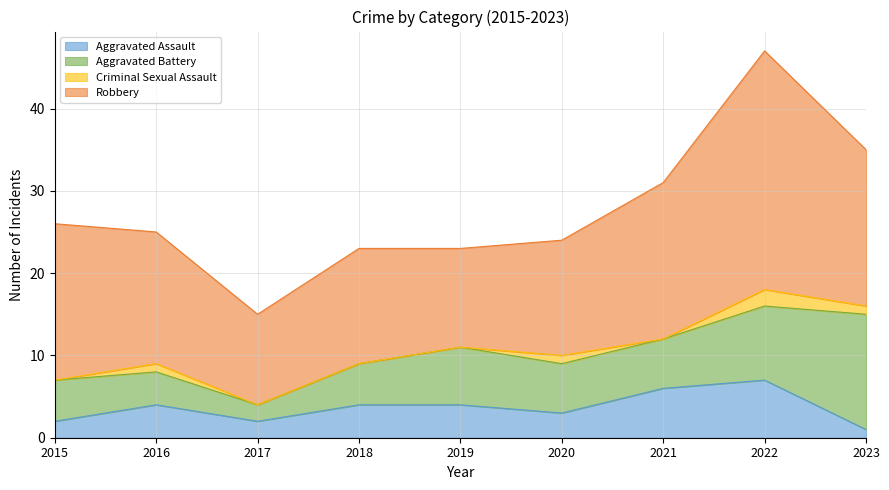

Read the Aggravated Assault value at 2021.

6